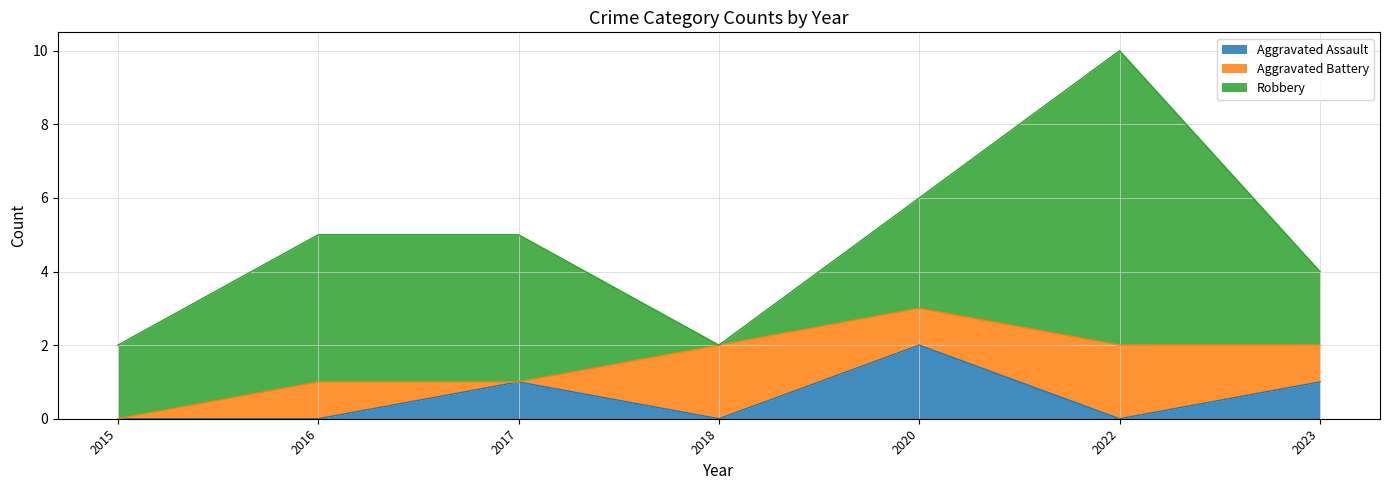

In Robbery, how many points are higher than both neighbors (excluding endpoints)?

1